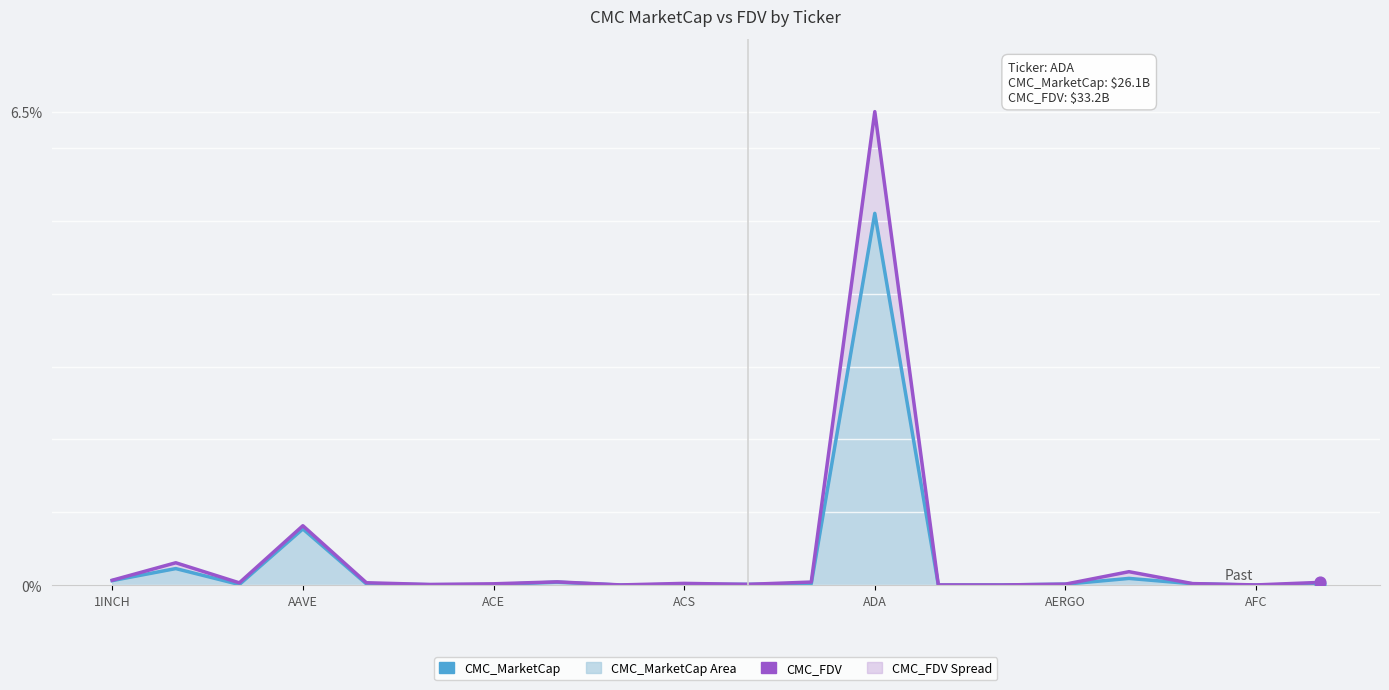

Is the value of CMC_FDV at 10 greater than the value of CMC_MarketCap at 18?

Yes